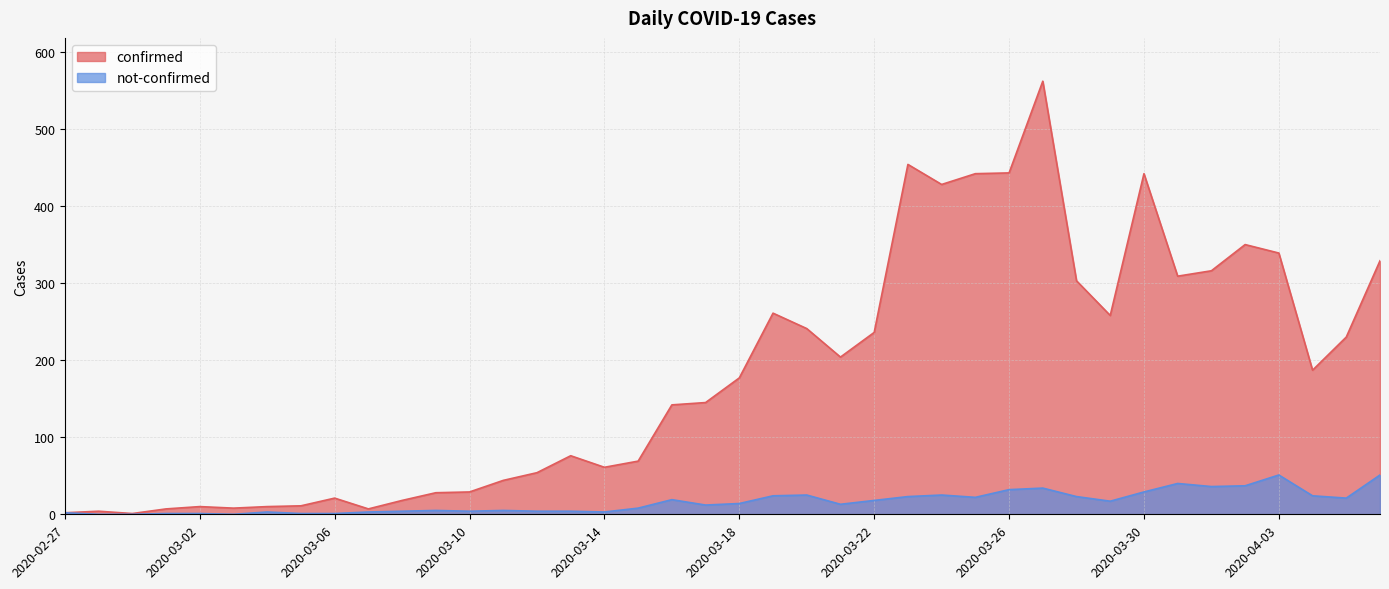

Between 2020-03-21 and 2020-03-24, which is larger?

2020-03-24